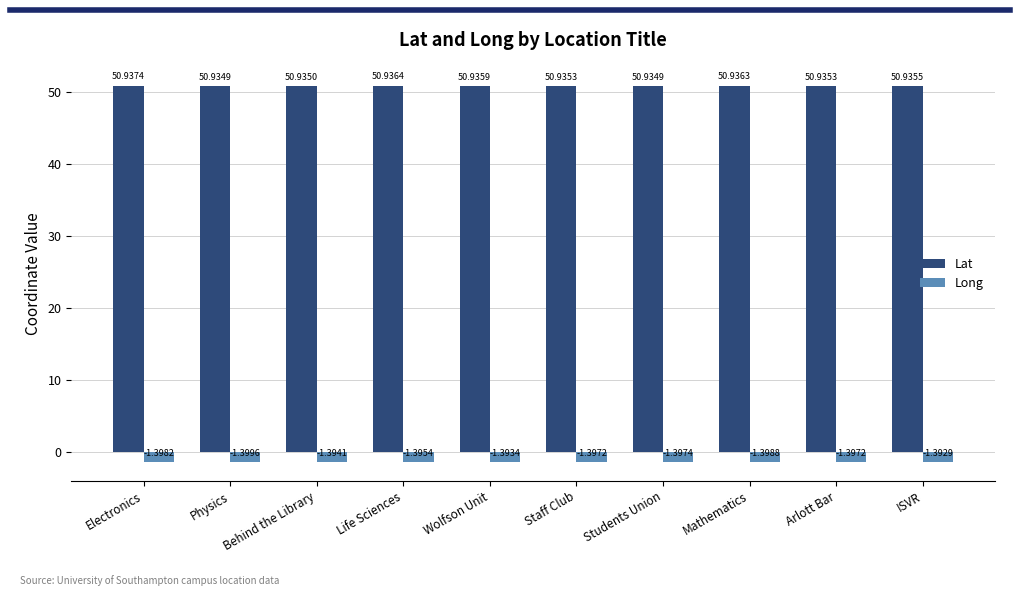

Rank the series by their average value, from lowest to highest.

Long, Lat